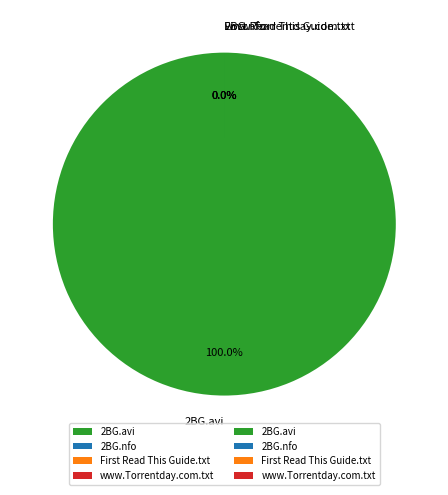

Count the number of slices in the pie.

4